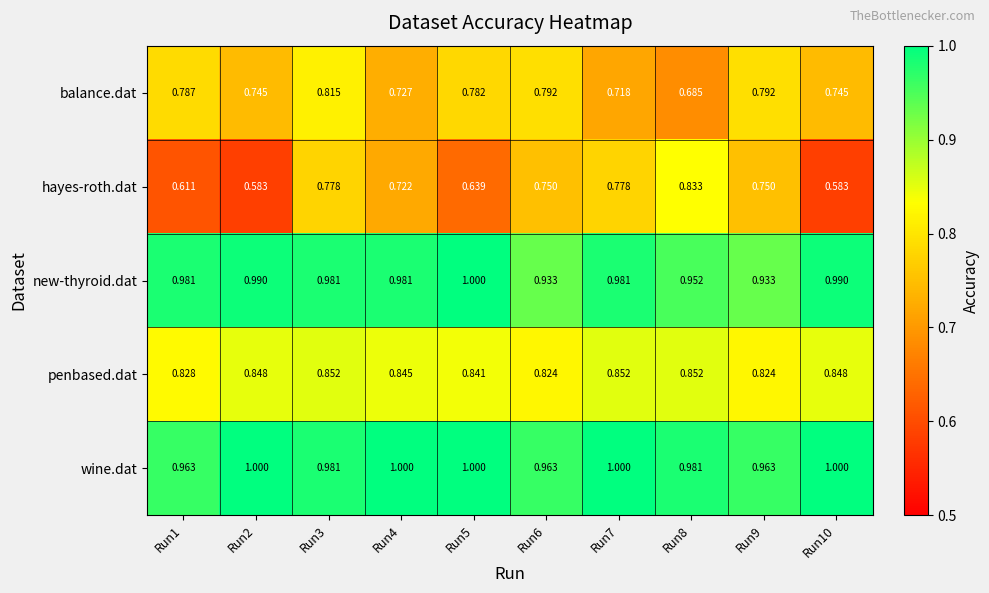

At Run9, list the series in order from largest to smallest.

wine.dat, new-thyroid.dat, penbased.dat, balance.dat, hayes-roth.dat